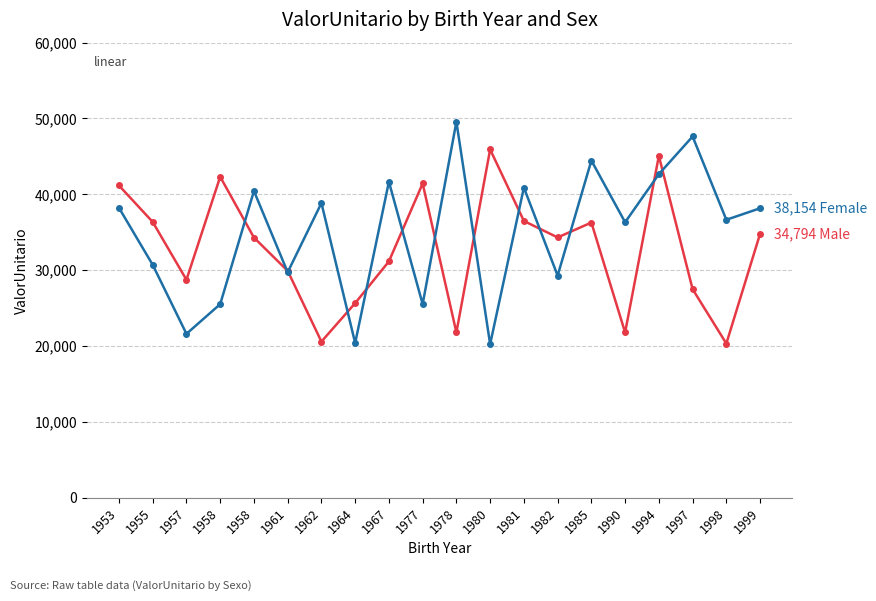

How many distinct data groups are displayed?

2